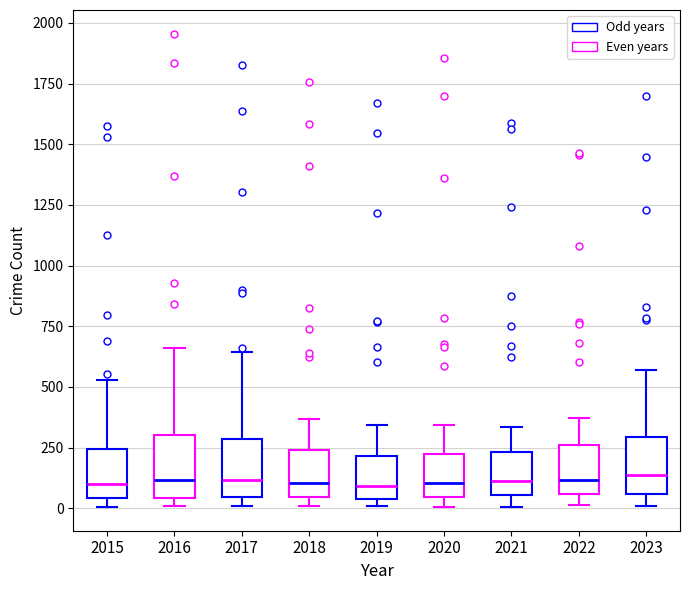

Reading left to right, transcribe this box plot: for each box, give where its median line is, the range the box spans, and where its two whiskers end, as read against the y-axis. The values are not printed on the chart, so give them approximately, as read against the axis.

2015: median 100, box 50 to 250, whiskers 0 to 550
2016: median 100, box 50 to 300, whiskers 0 to 650
2017: median 100, box 50 to 300, whiskers 0 to 650
2018: median 100, box 50 to 250, whiskers 0 to 350
2019: median 100, box 50 to 200, whiskers 0 to 350
2020: median 100, box 50 to 200, whiskers 0 to 350
2021: median 100, box 50 to 250, whiskers 0 to 350
2022: median 100, box 50 to 250, whiskers 0 to 350
2023: median 150, box 50 to 300, whiskers 0 to 550